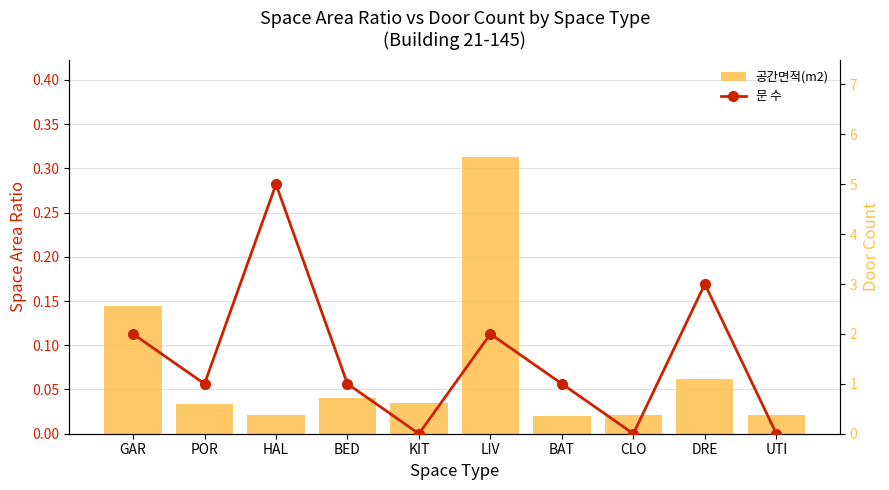

Between POR and KIT, which is larger?

KIT